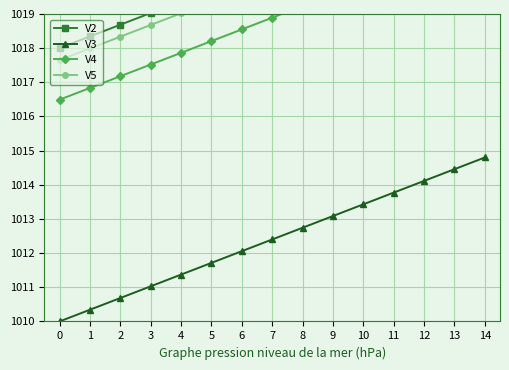

What are all the series names shown in the legend?

V2, V3, V4, V5